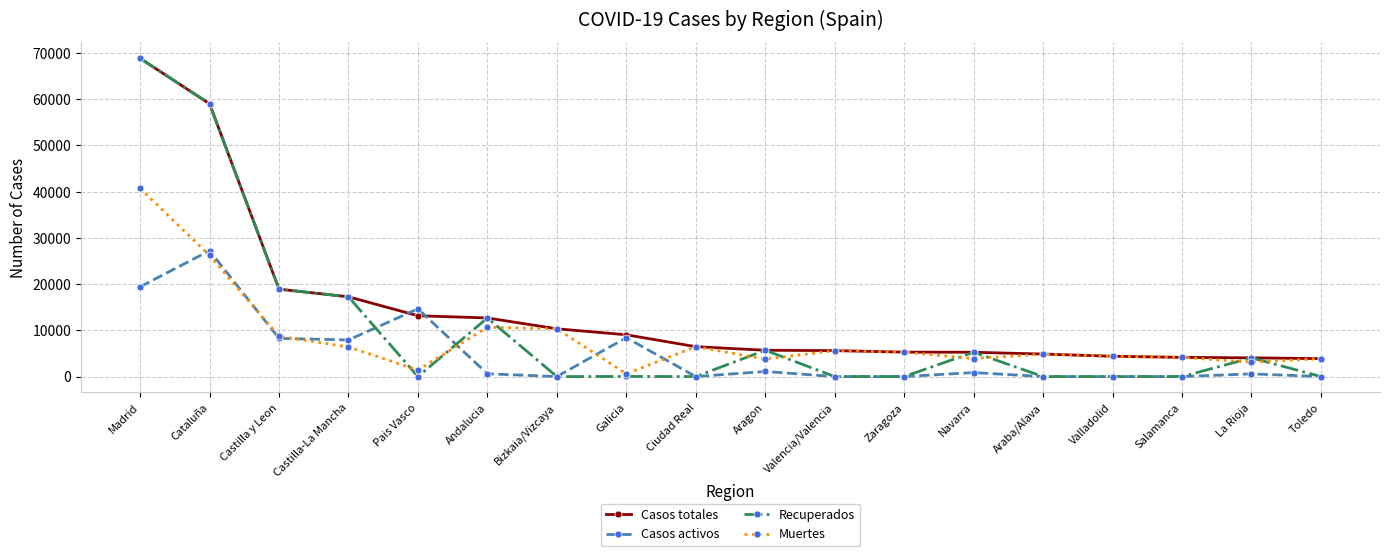

Rank the series by their average value, from highest to lowest.

Casos totales, Recuperados, Muertes, Casos activos